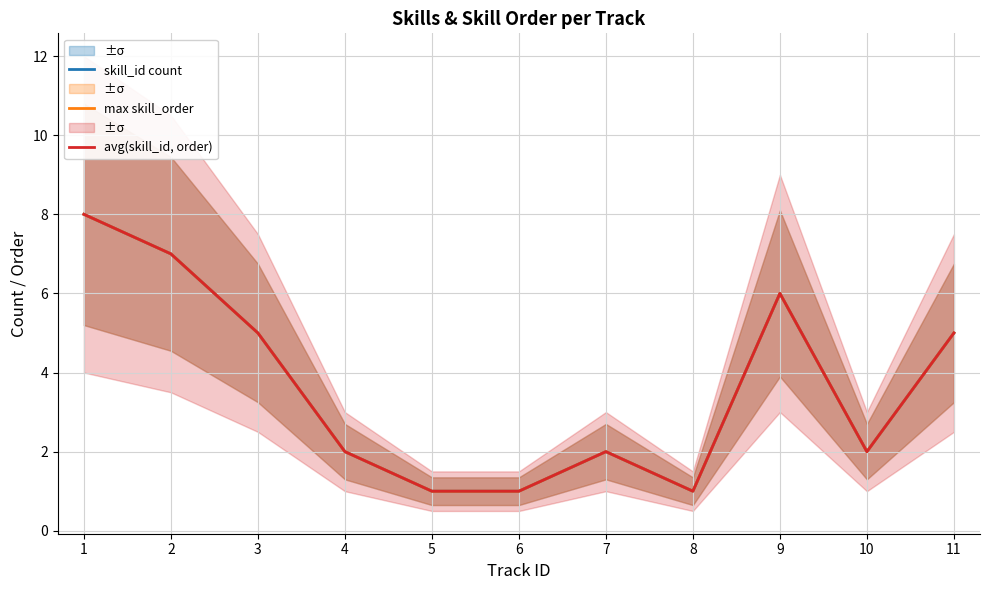

At 4, list the series in order from largest to smallest.

skill_id count, max skill_order, avg(skill_id, order)